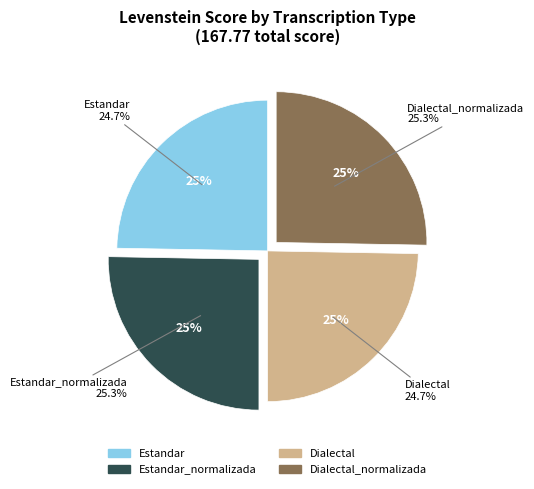

Do Estandar_normalizada and Dialectal_normalizada together represent more than half of the pie?

Yes